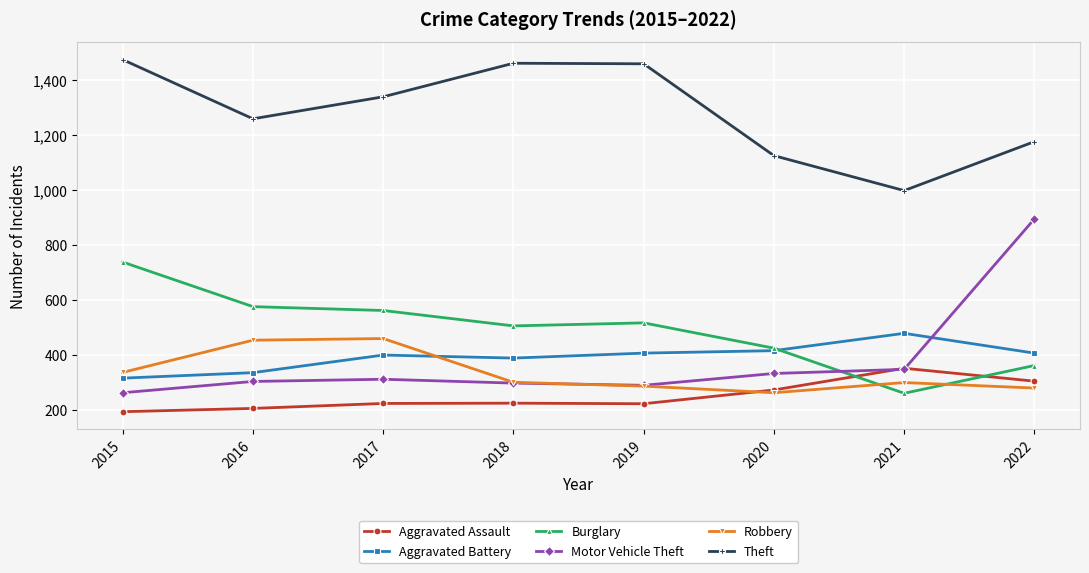

Is this an area chart (filled region under the line)?

No